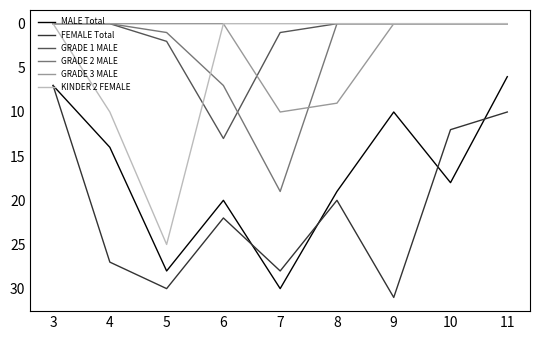

Between 9 and 11, which series saw the biggest shift?

FEMALE Total